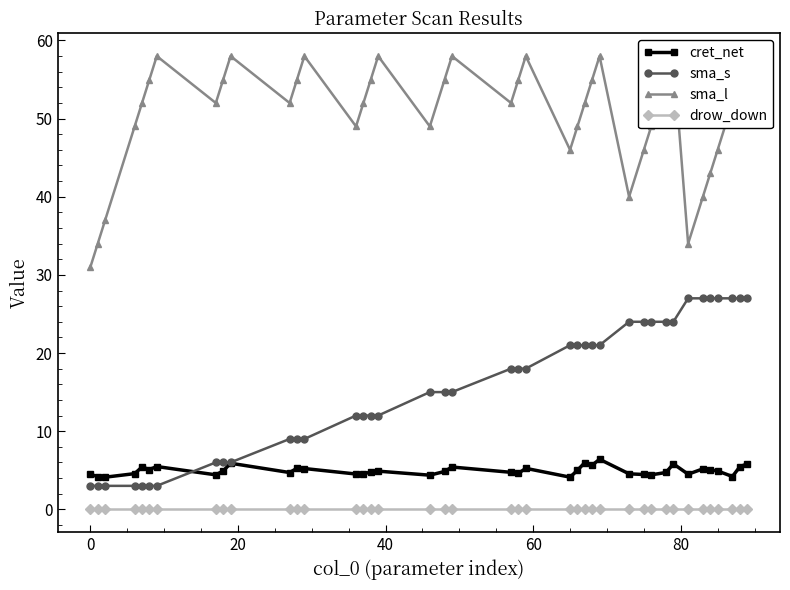

What is the lowest value of the cret_net series?

4.1